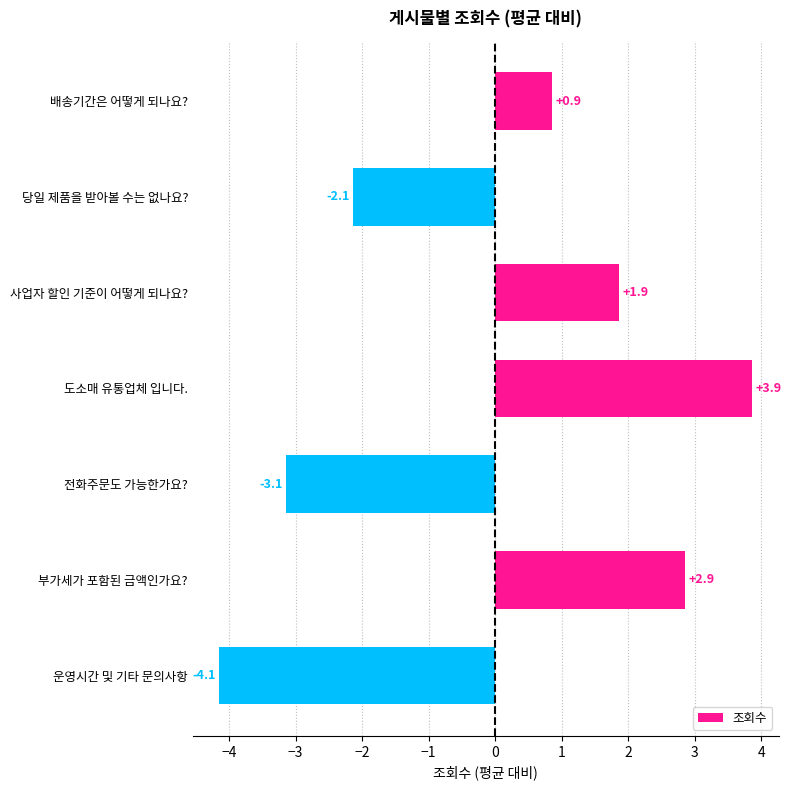

Which category has the lowest value across all series?

운영시간 및 기타 문의사항